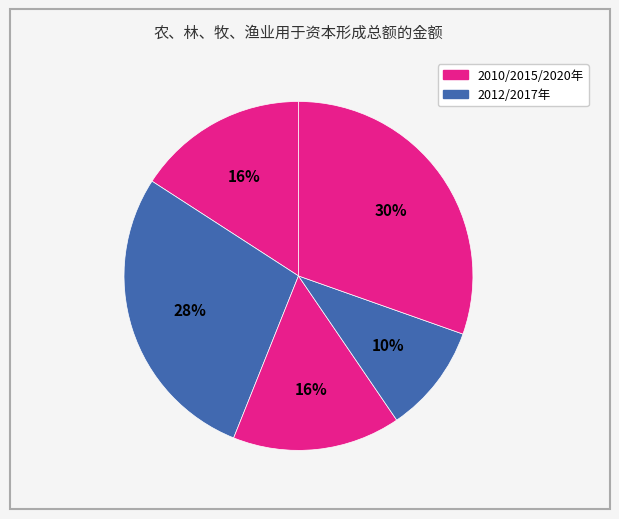

How many slices are in this pie chart?

5